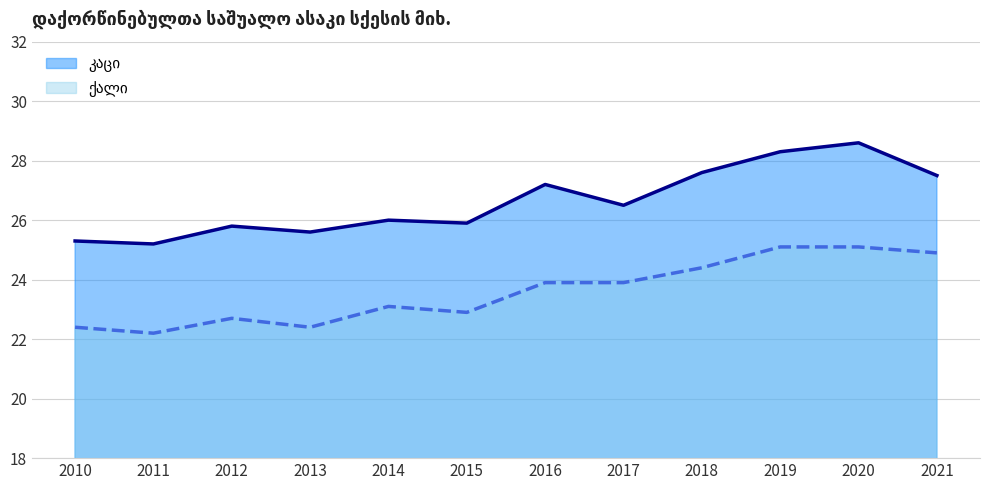

Between 2011 and 2018, which series saw the biggest shift?

კაცი